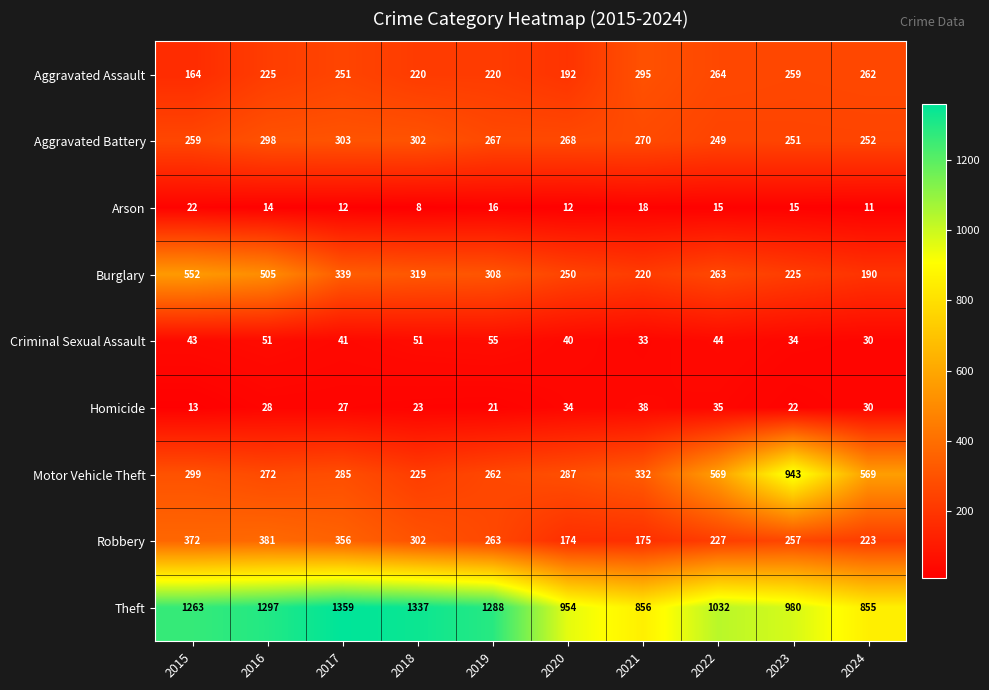

What is the average value of the Theft series?

1122